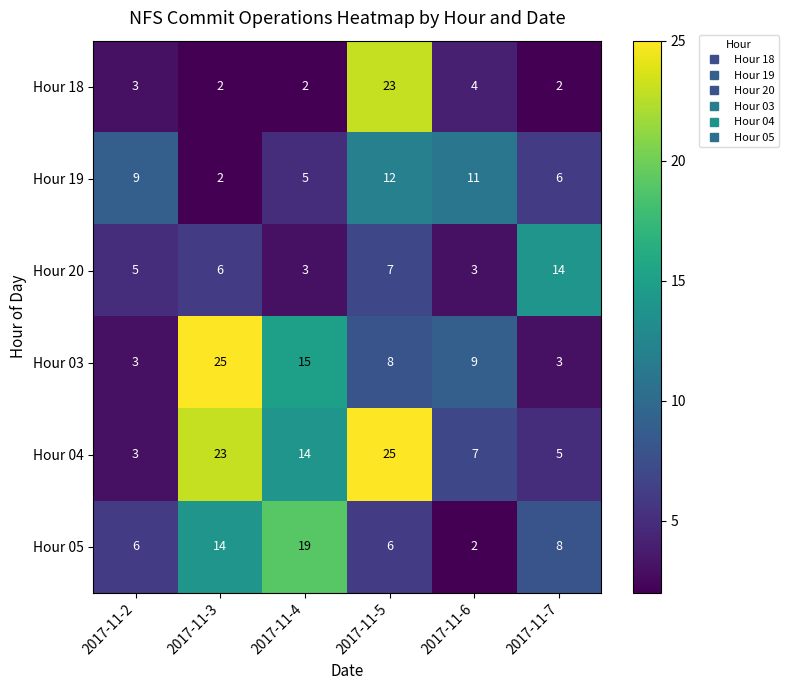

At which label does Hour 05 reach its minimum?

2017-11-6